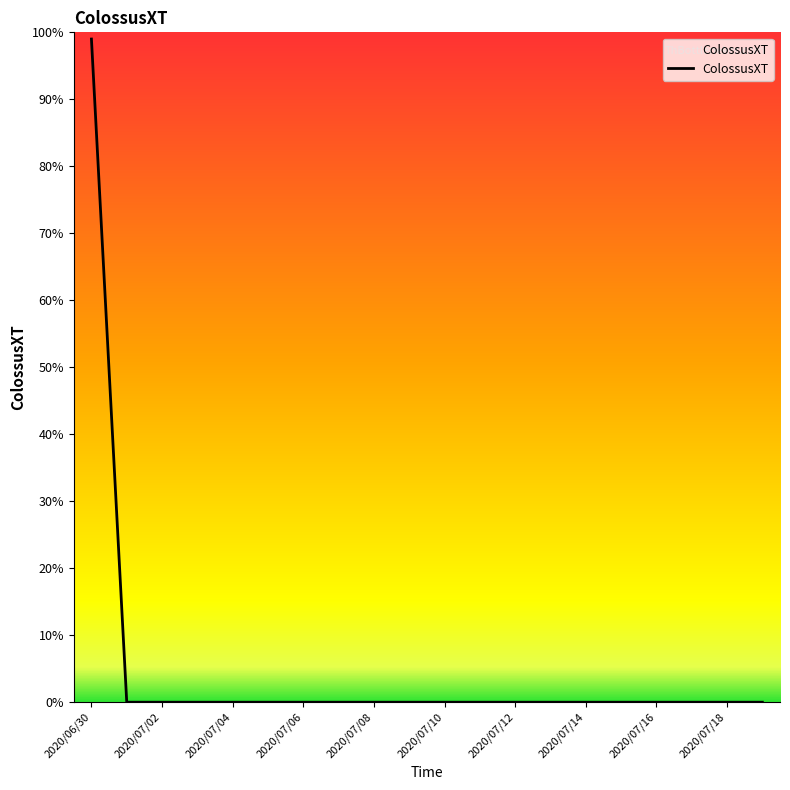

What is the maximum value shown in the chart?

99